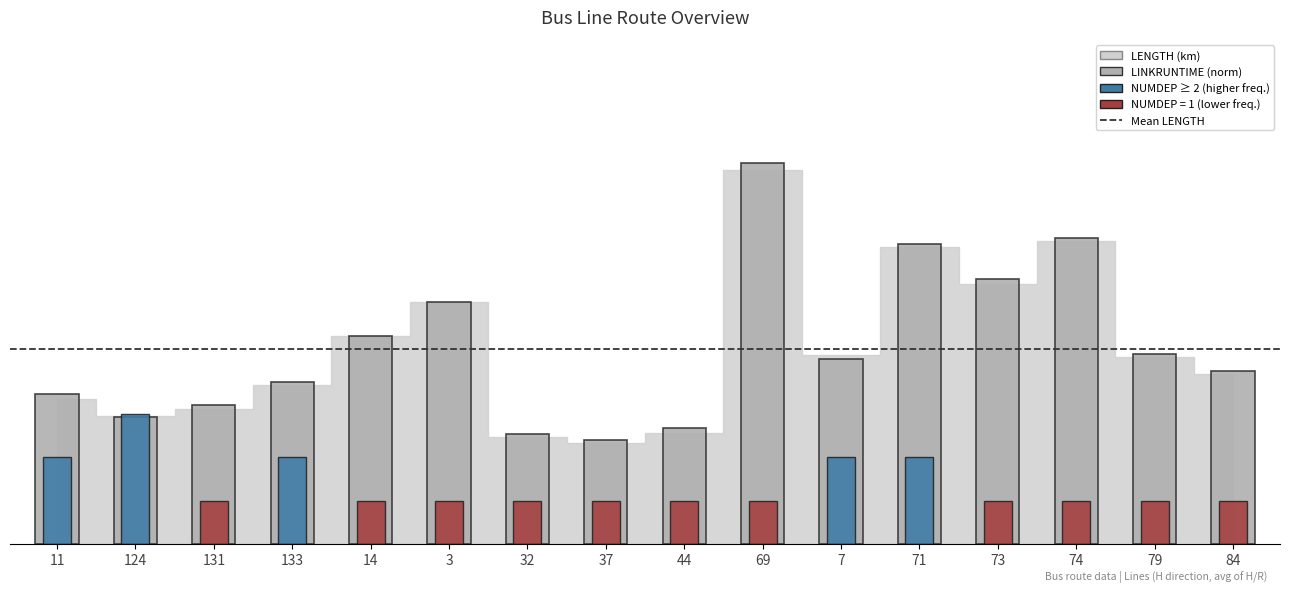

What is the sum of all NUMDEP (×2.5) values?

55.0